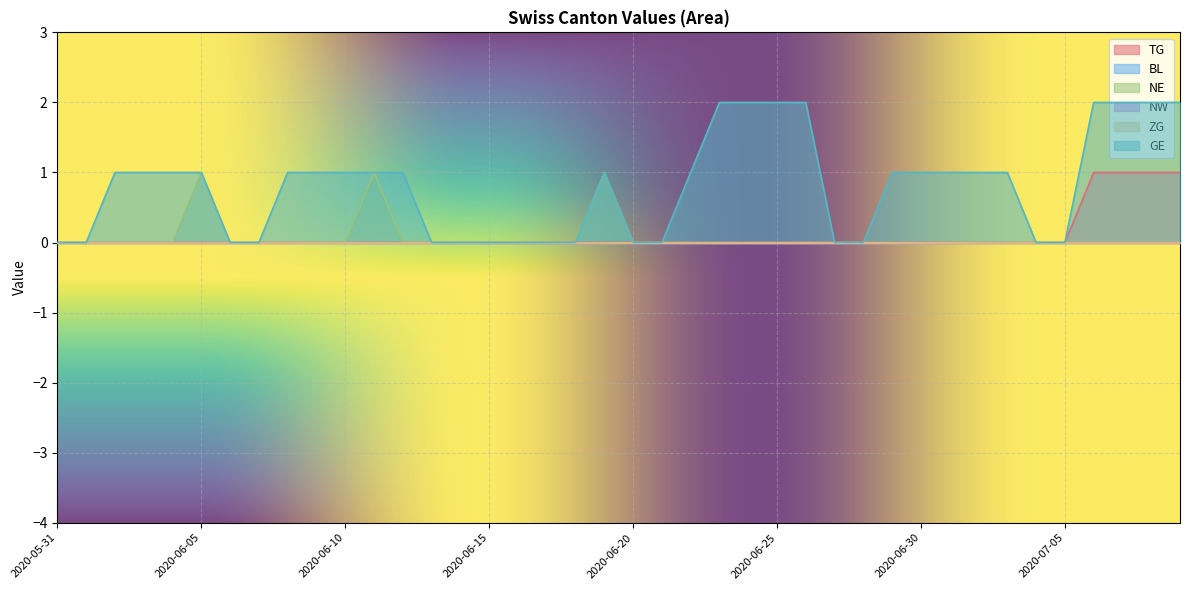

Is it true that GE equals 0 at 2020-06-28?

True